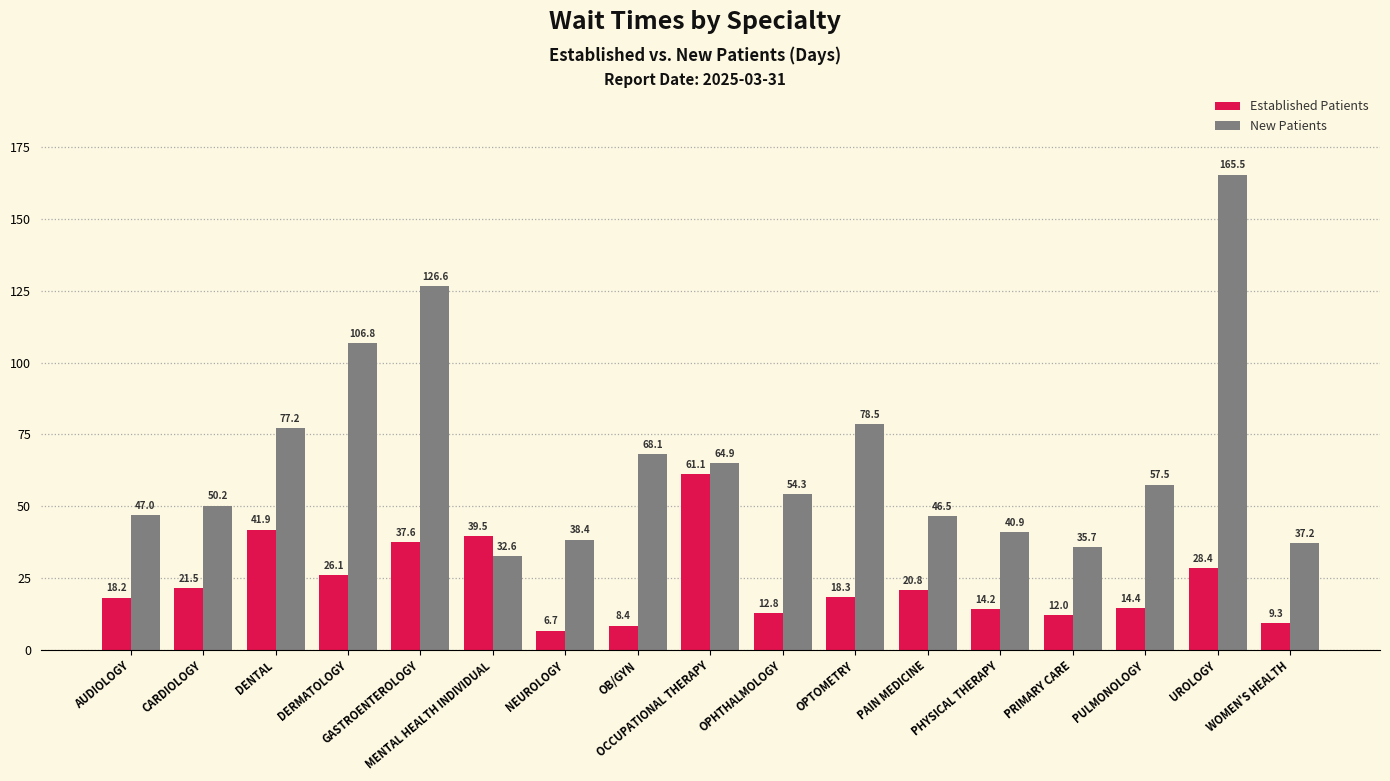

Are the bars grouped side by side (vs. stacked)?

Yes